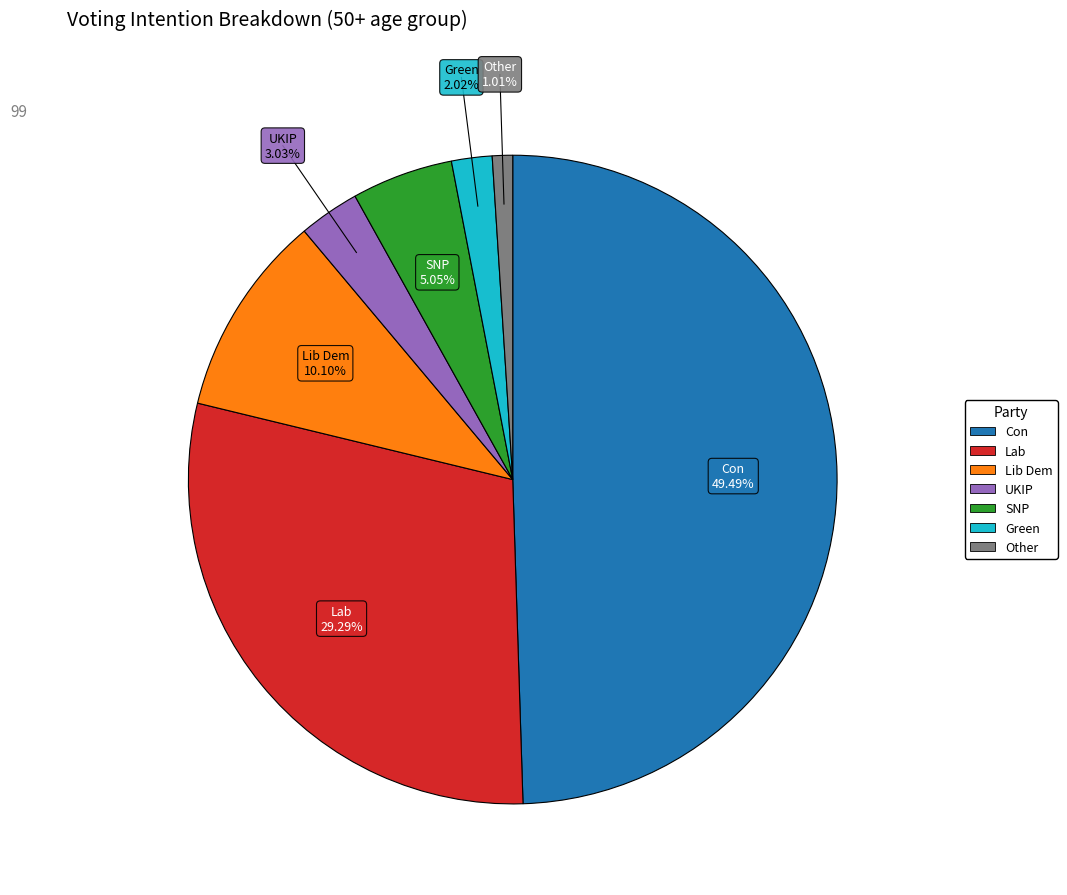

Between Lib Dem and Con, which is larger?

Con